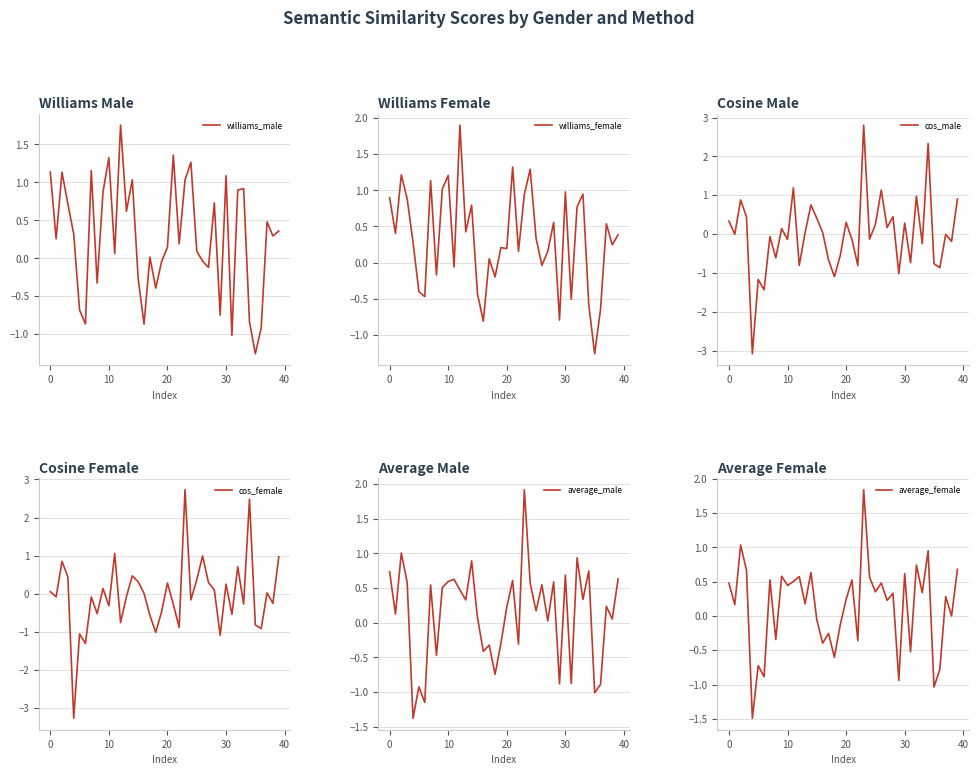

How many lines are shown in the chart?

6